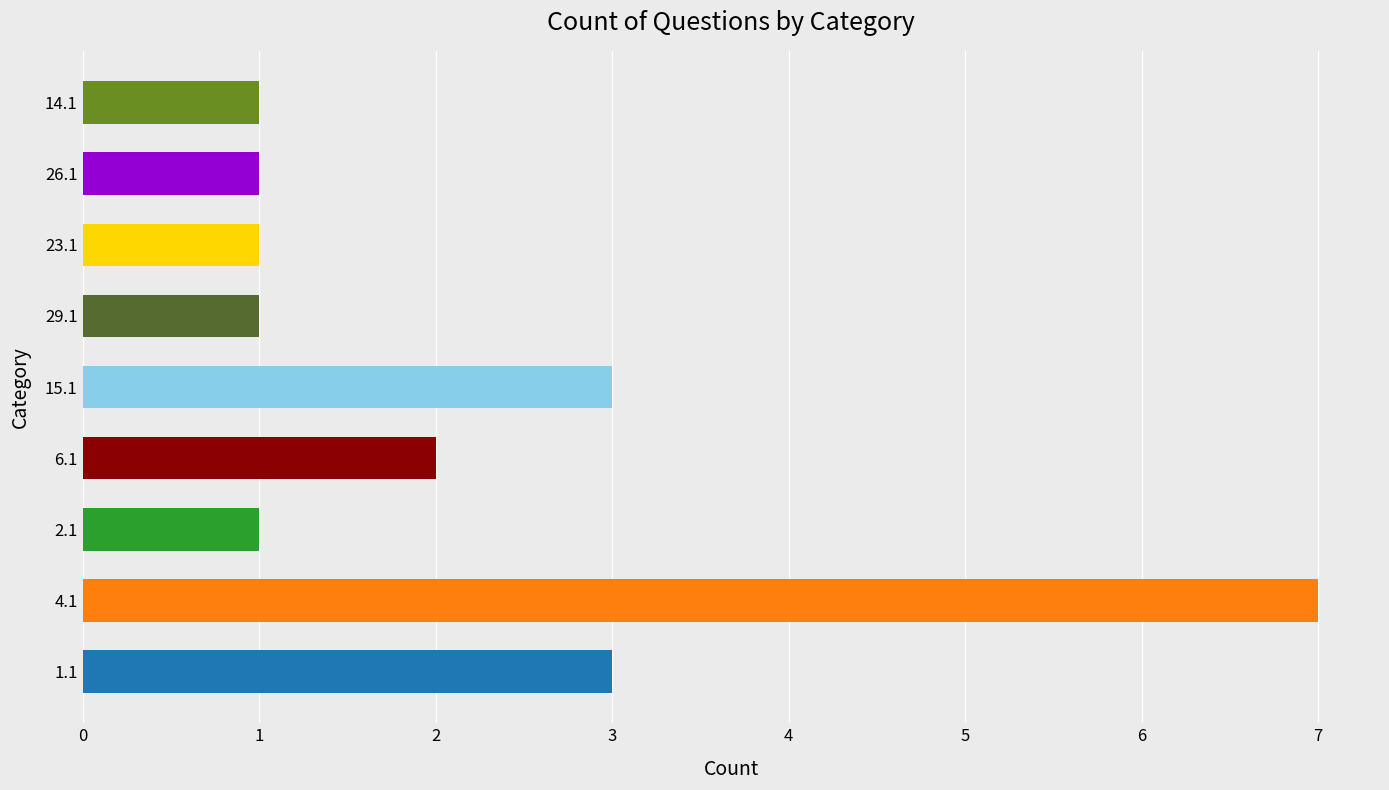

What is the maximum value shown in the chart?

7